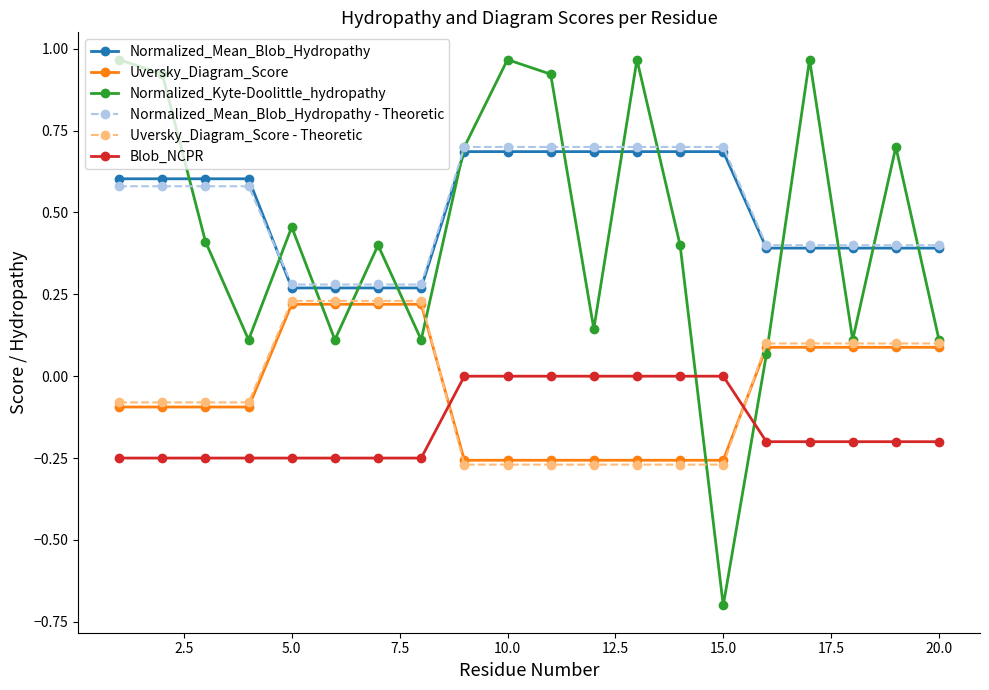

In Normalized_Kyte-Doolittle_hydropathy, how many points are lower than both neighbors (excluding endpoints)?

6